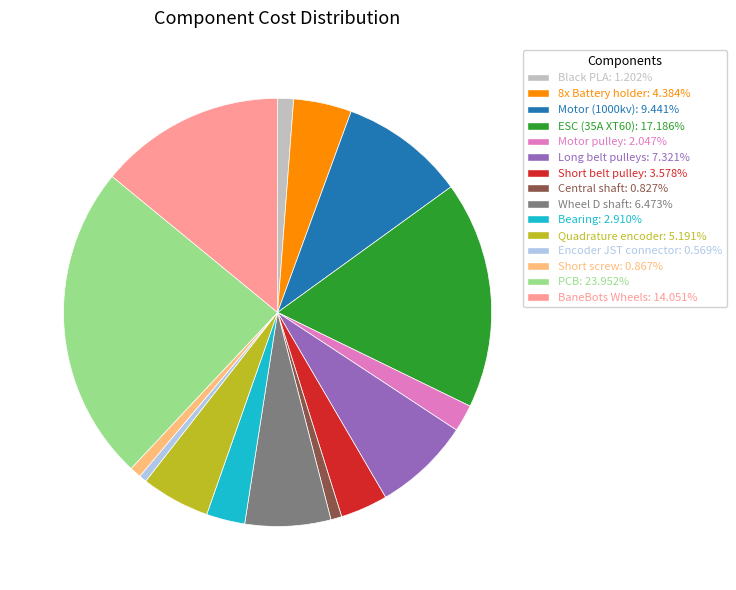

Is there a majority slice in this chart?

No